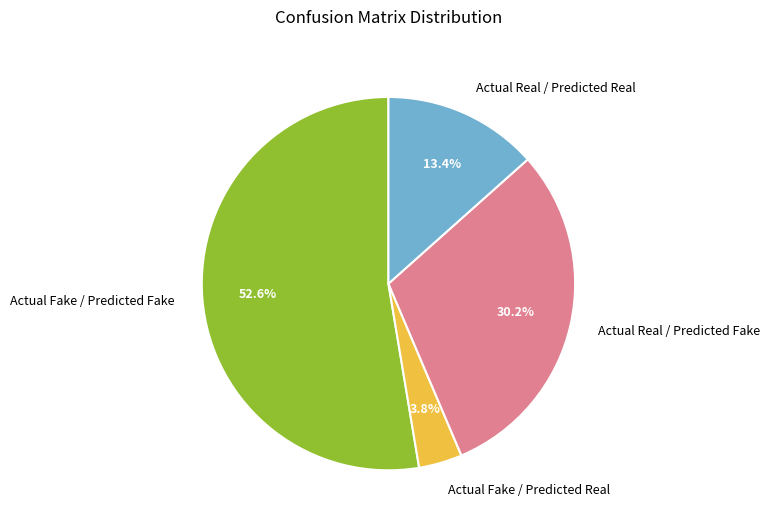

Is Actual Fake / Predicted Fake the majority of the pie?

Yes